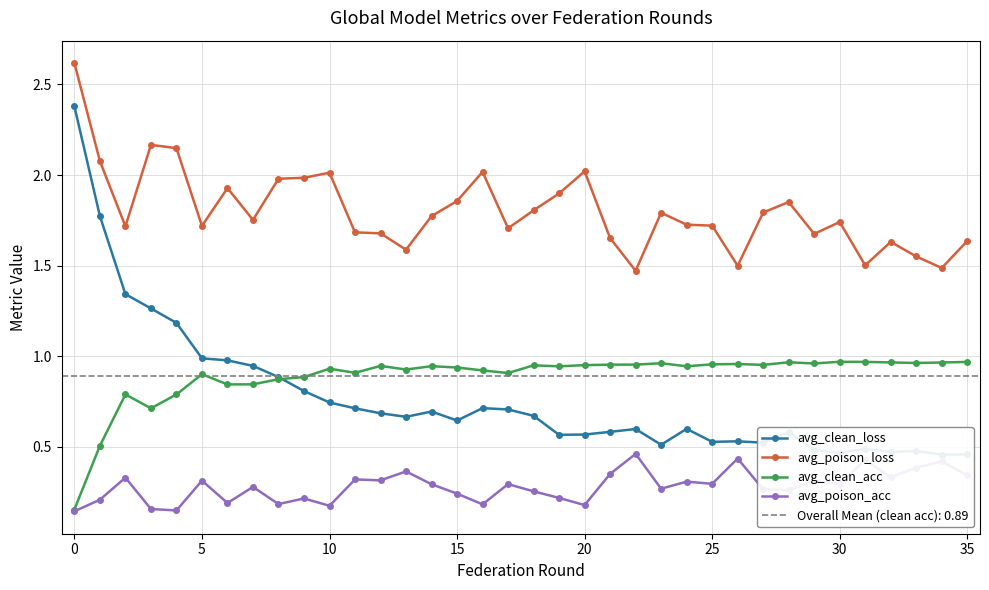

Between 29 and 26, which is larger?

26